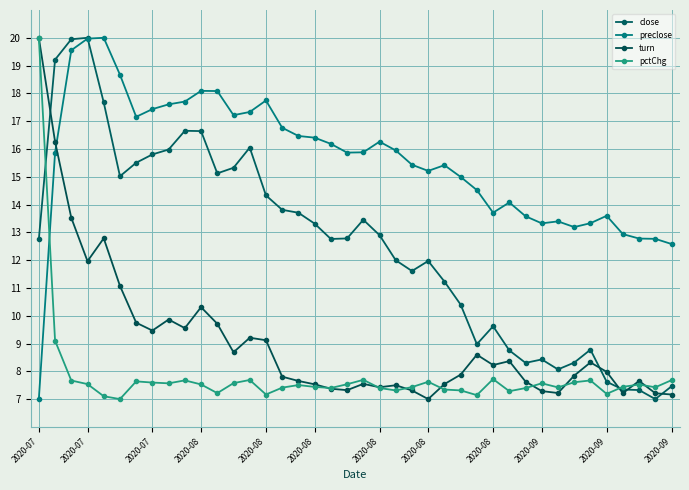

True or false: pctChg and turn cross at least once.

True